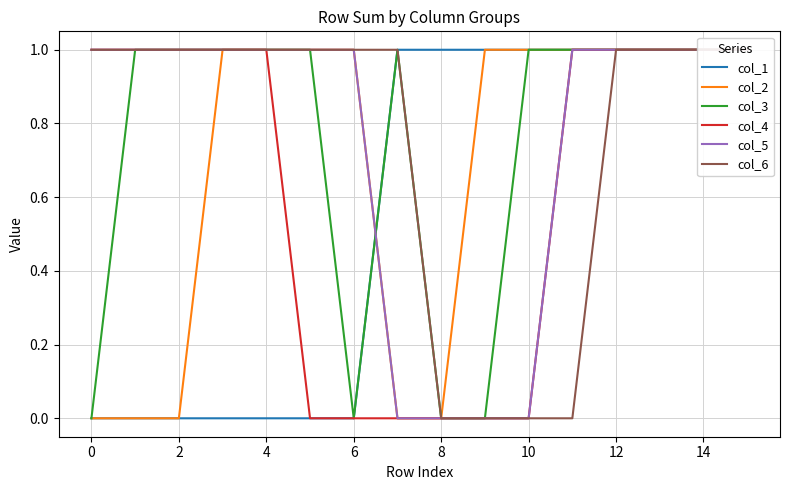

At how many categories does at least one series exceed 0?

16